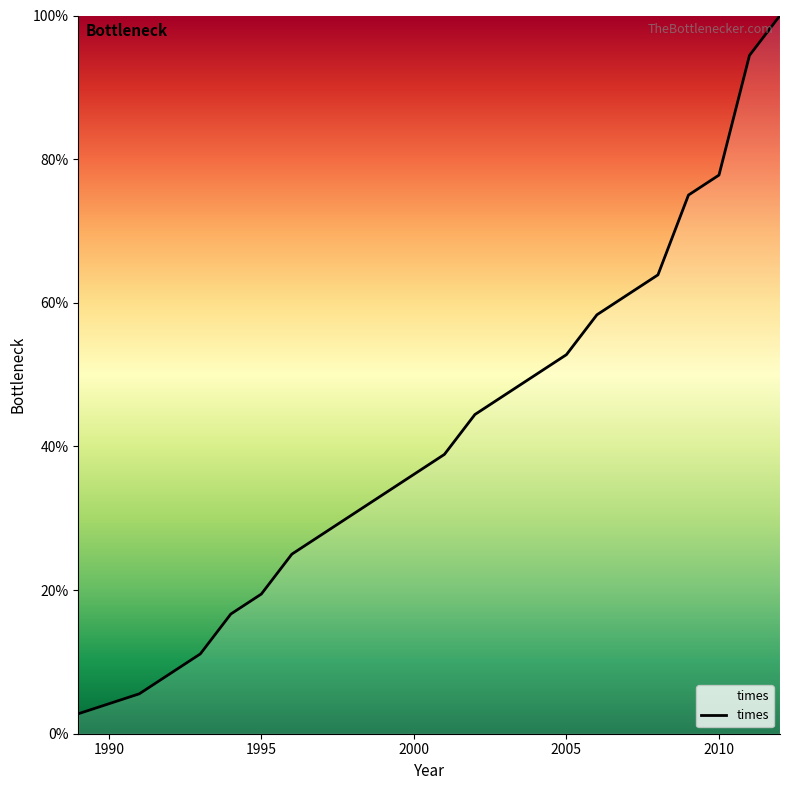

Is this an area chart (filled region under the line)?

Yes